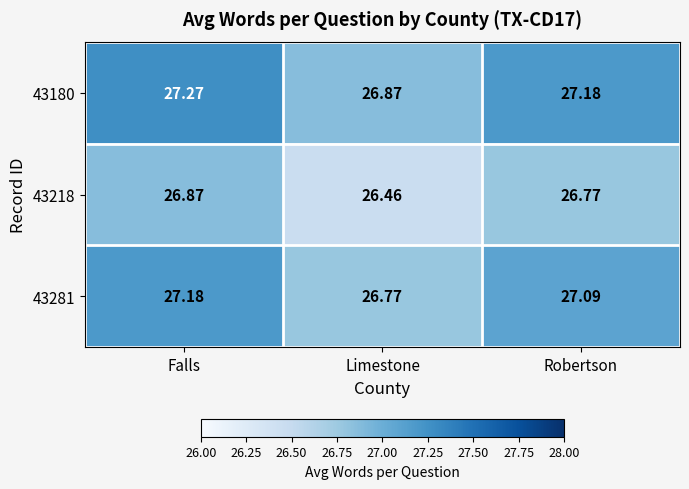

Which category has the lowest value in the 43218 series?

Limestone